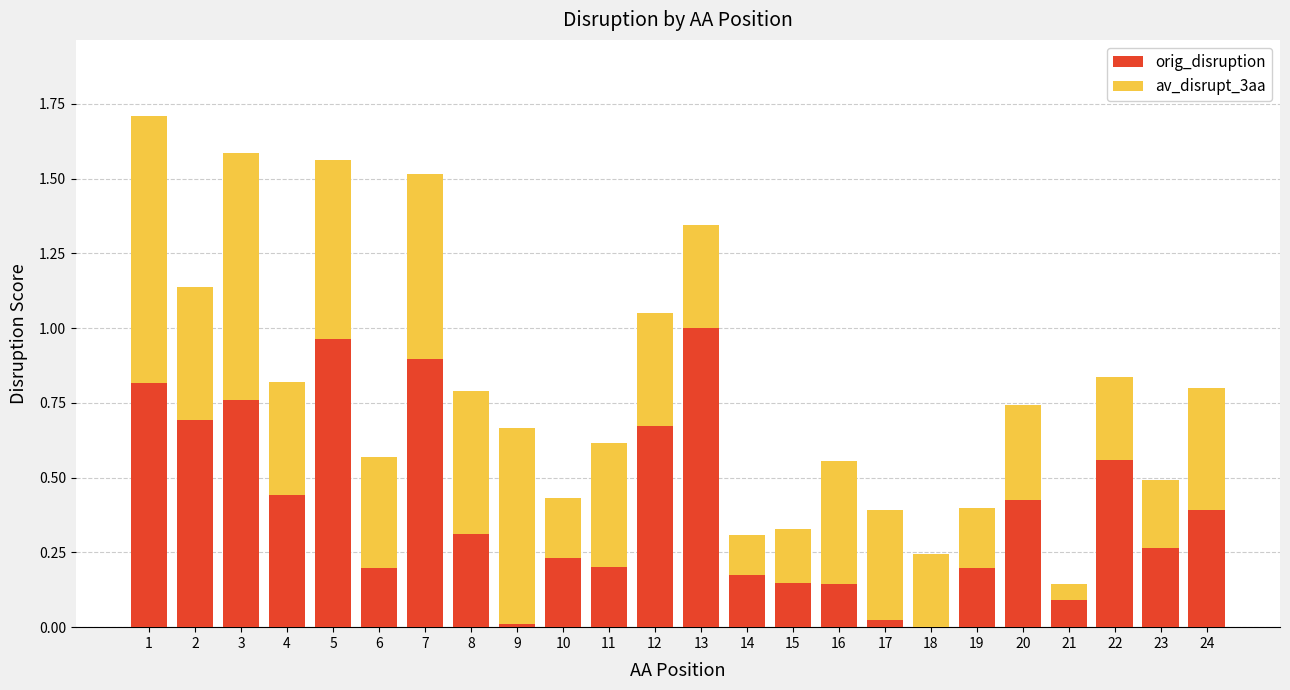

True or false: orig_disruption has a value of 0.2 at 14.

True